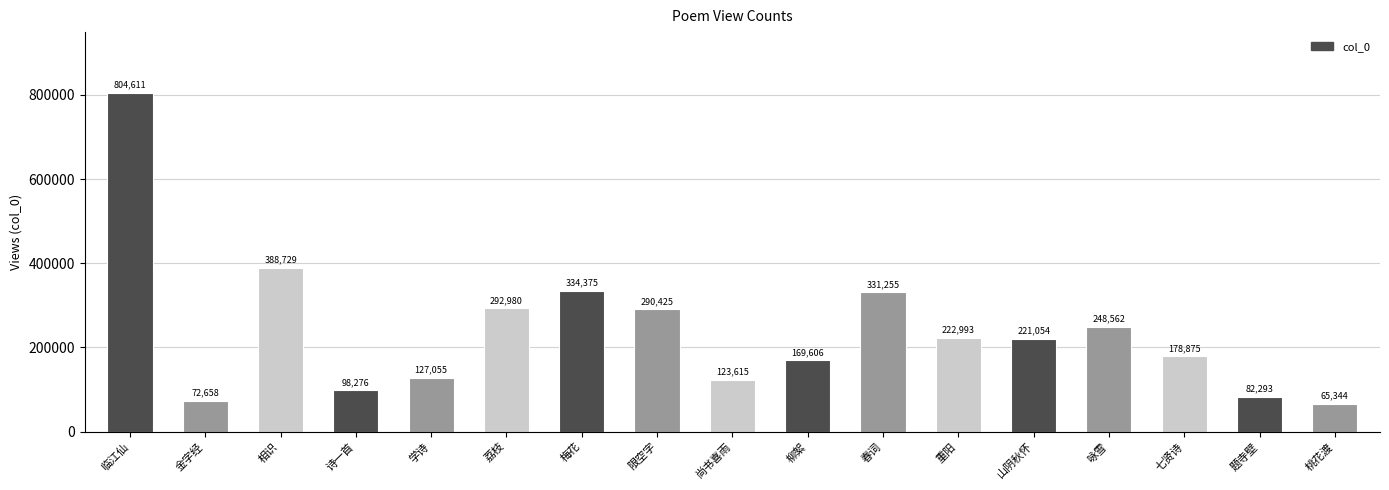

What is the ratio of the value at 尚书喜雨 to the value at 临江仙?

0.2